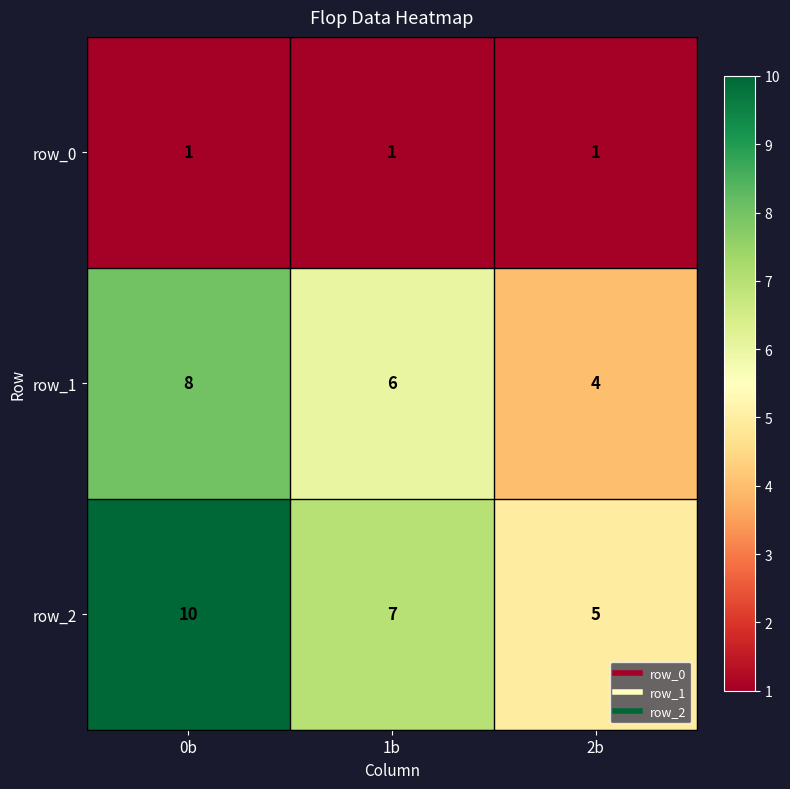

Reading right to left, transcribe all the data shown in this chart.

row_0: 1	1	1
row_1: 4	6	8
row_2: 5	7	10